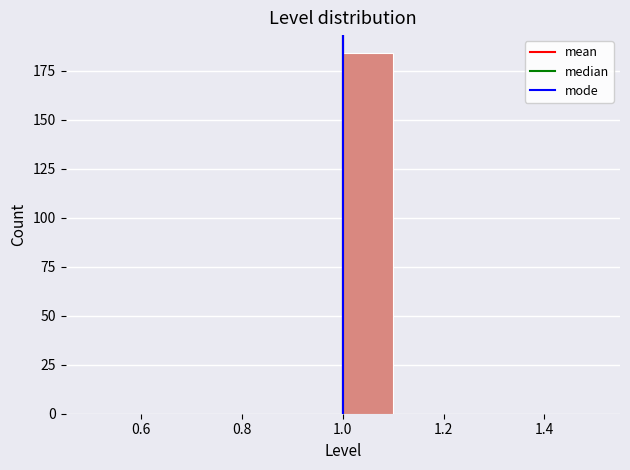

Reading left to right, list every bar in this chart as the range it spans on the x-axis followed by its height. The values are not printed on the chart, so give them approximately, as read against the axis.

0.5 to 0.6: 0
0.6 to 0.7: 0
0.7 to 0.8: 0
0.8 to 0.9: 0
0.9 to 1.0: 0
1.0 to 1.1: 185
1.1 to 1.2: 0
1.2 to 1.3: 0
1.3 to 1.4: 0
1.4 to 1.5: 0